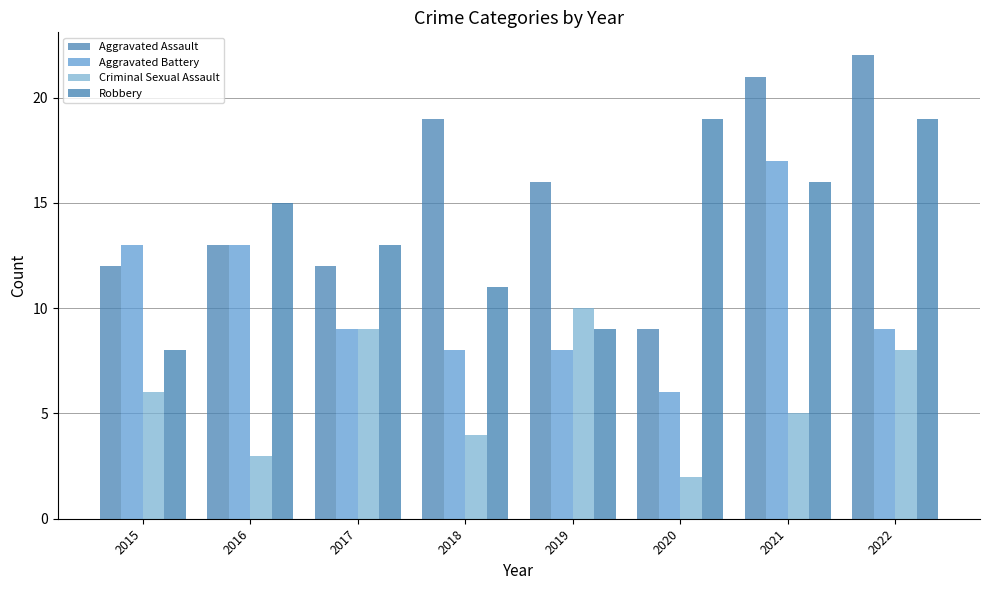

Reading left to right, extract all data points from this chart.

Aggravated Assault: 2015=12	2016=13	2017=12	2018=19	2019=16	2020=9	2021=21	2022=22
Aggravated Battery: 2015=13	2016=13	2017=9	2018=8	2019=8	2020=6	2021=17	2022=9
Criminal Sexual Assault: 2015=6	2016=3	2017=9	2018=4	2019=10	2020=2	2021=5	2022=8
Robbery: 2015=8	2016=15	2017=13	2018=11	2019=9	2020=19	2021=16	2022=19